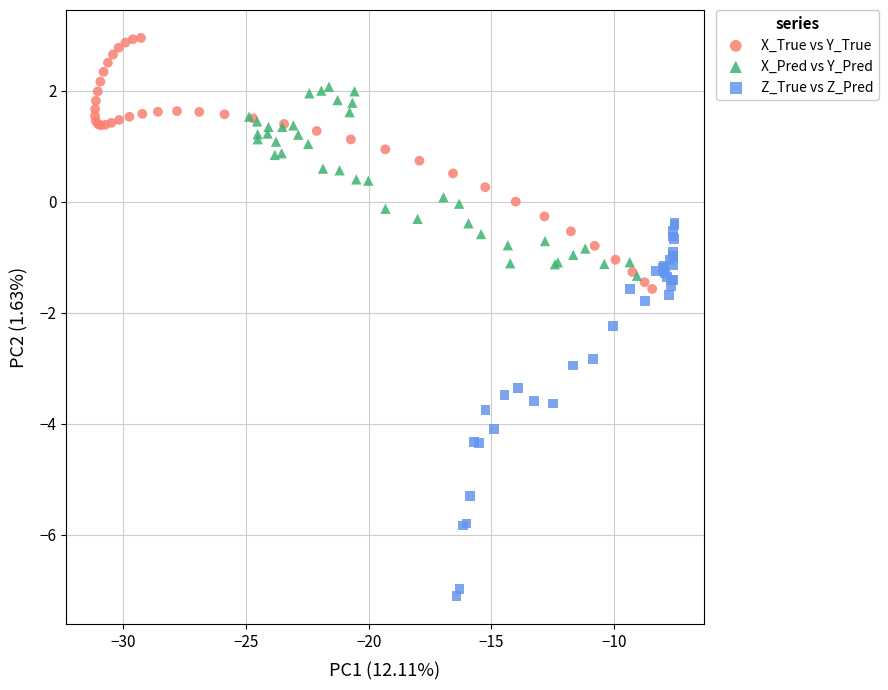

Which series has the largest Y range (max minus min)?

Z_True vs Z_Pred